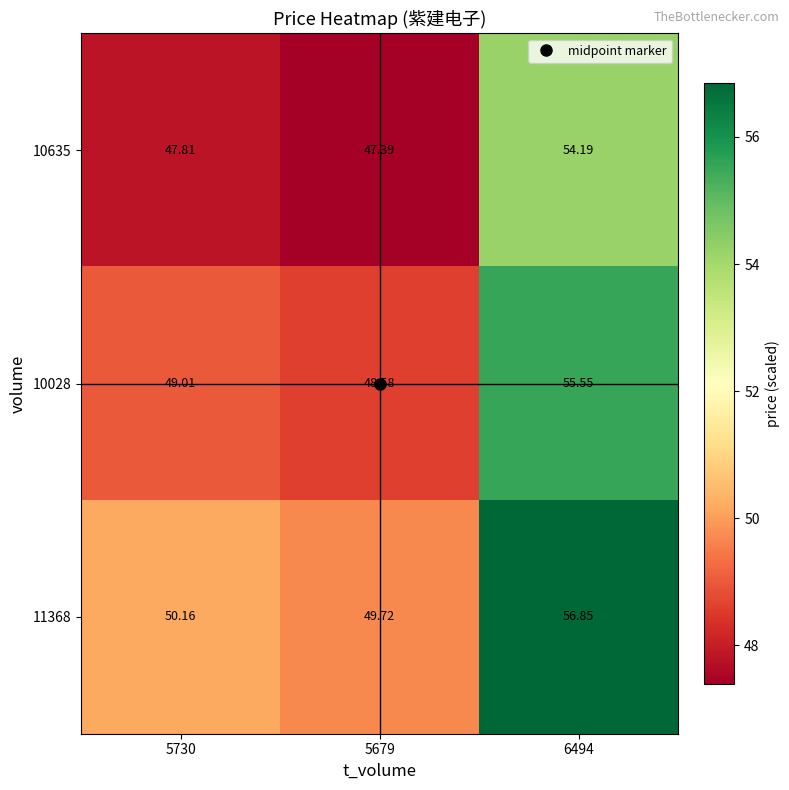

Is the value of 10635 at 5679 greater than the value of 10028 at 5730?

No